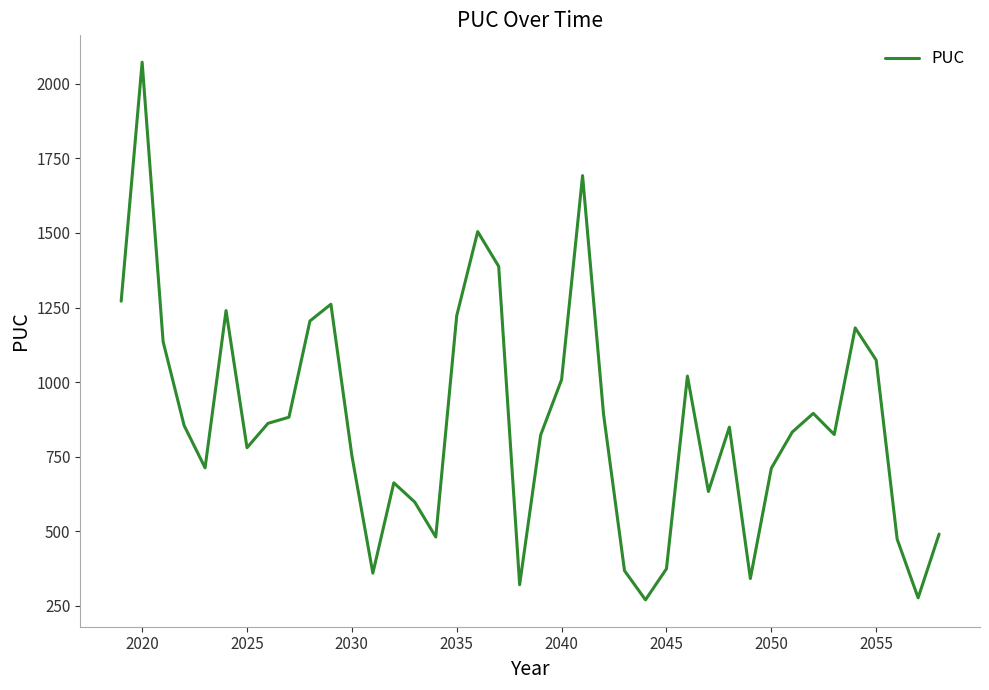

What is the minimum value shown in the chart?

270.3